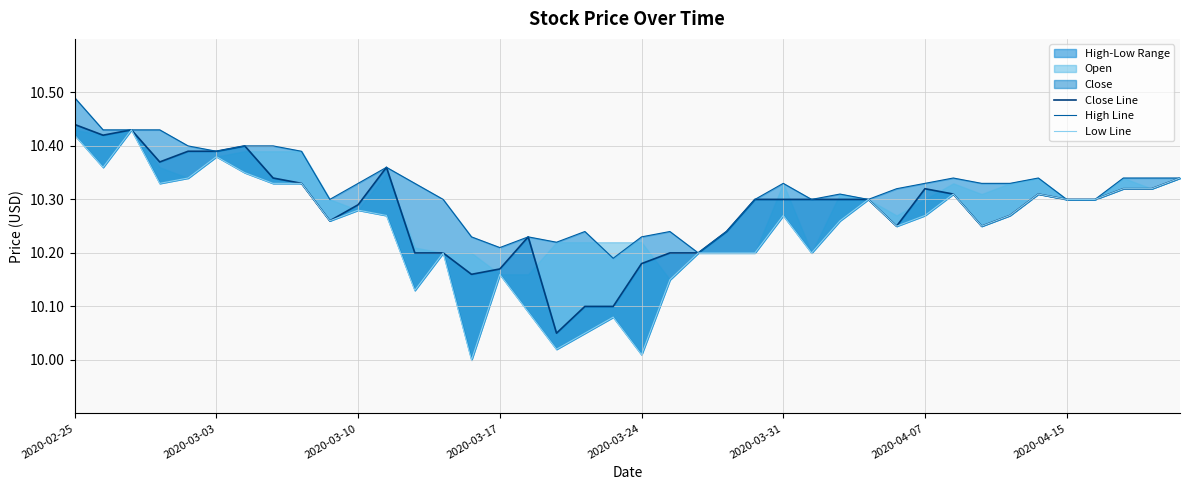

Which series has the widest spread of values?

Low Line